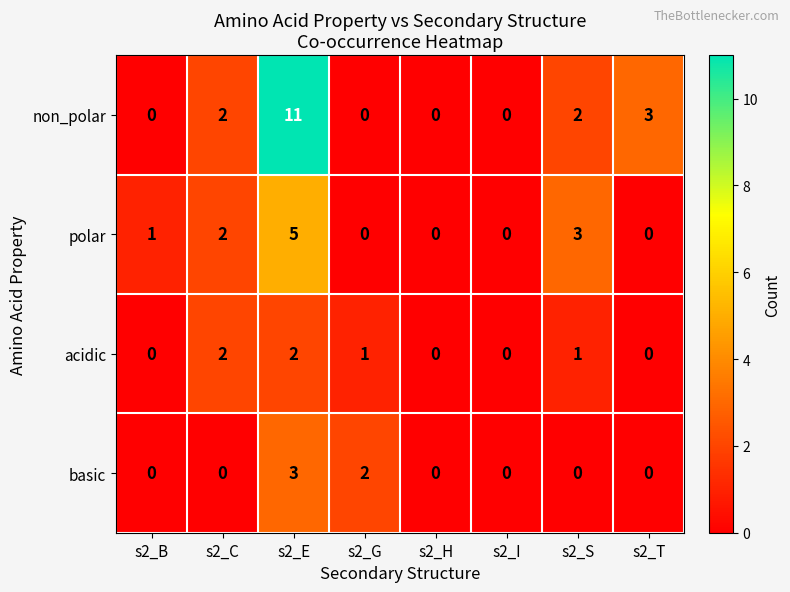

Which series has the largest total across all categories?

non_polar